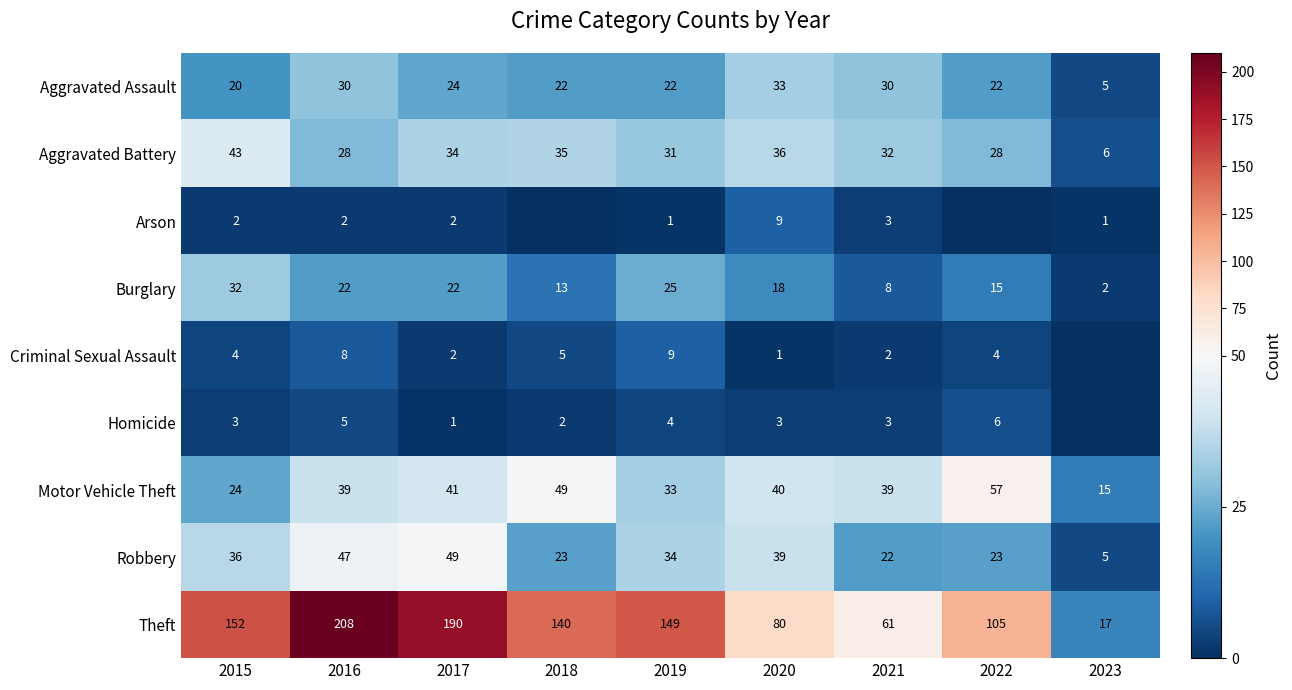

What is the average value of the Motor Vehicle Theft series?

37